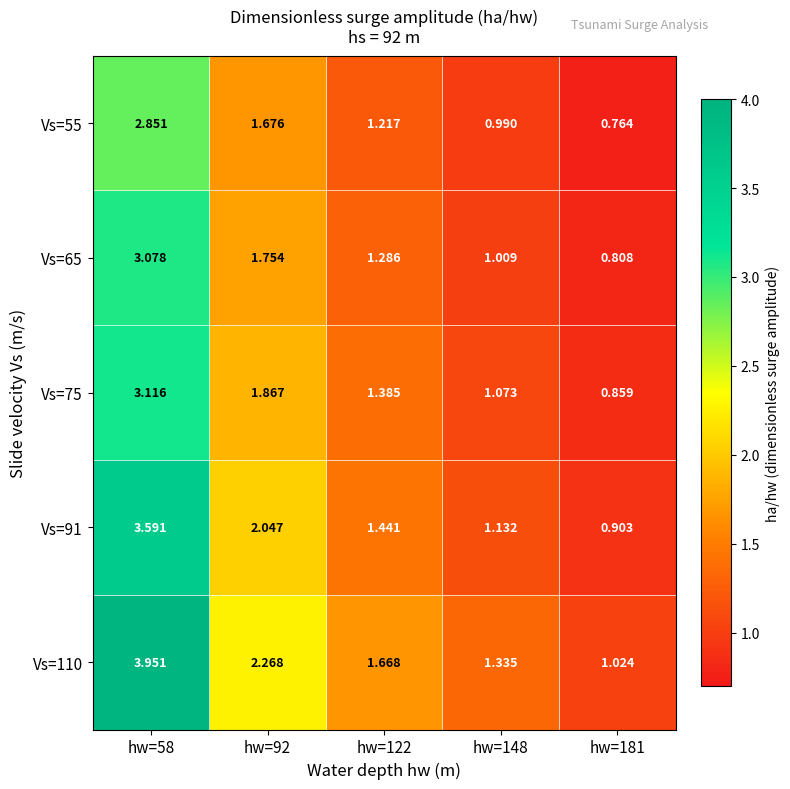

Count the number of data series in this chart.

5